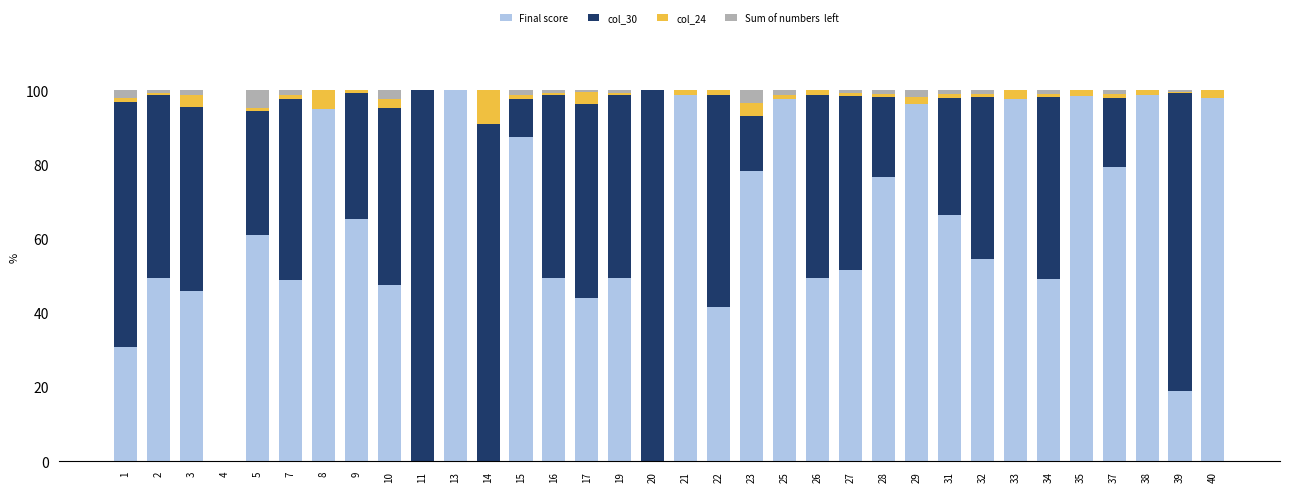

How many distinct data groups are displayed?

4